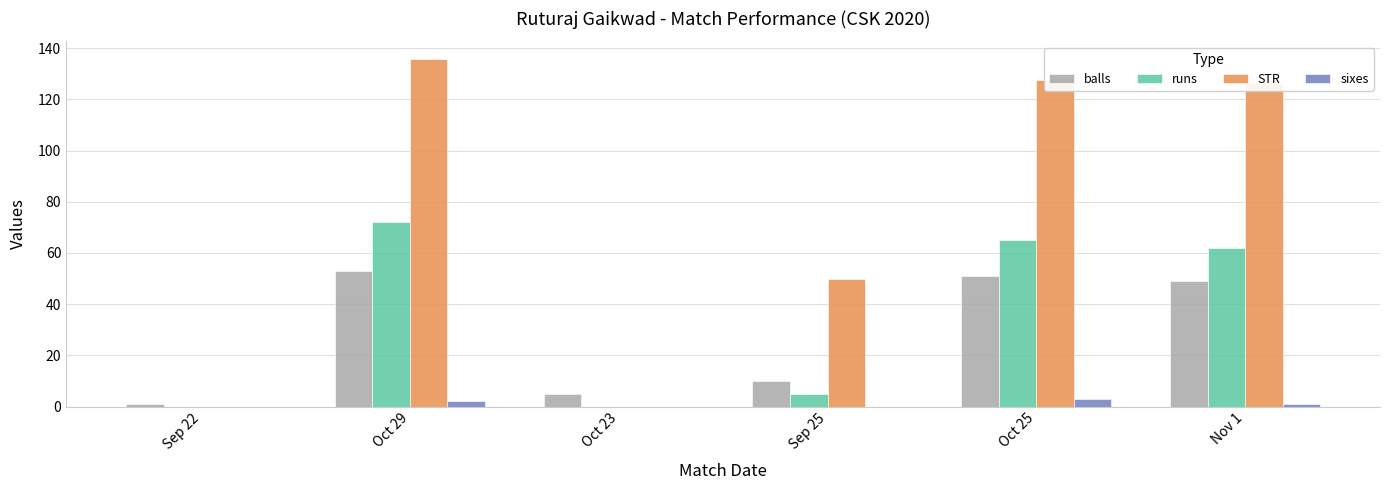

Reading left to right, what are all the values shown in this chart?

balls: 1.0	53.0	5.0	10.0	51.0	49.0
runs: 0.0	72.0	0.0	5.0	65.0	62.0
STR: 0.0	135.8	0.0	50.0	127.5	126.5
sixes: 0.0	2.0	0.0	0.0	3.0	1.0